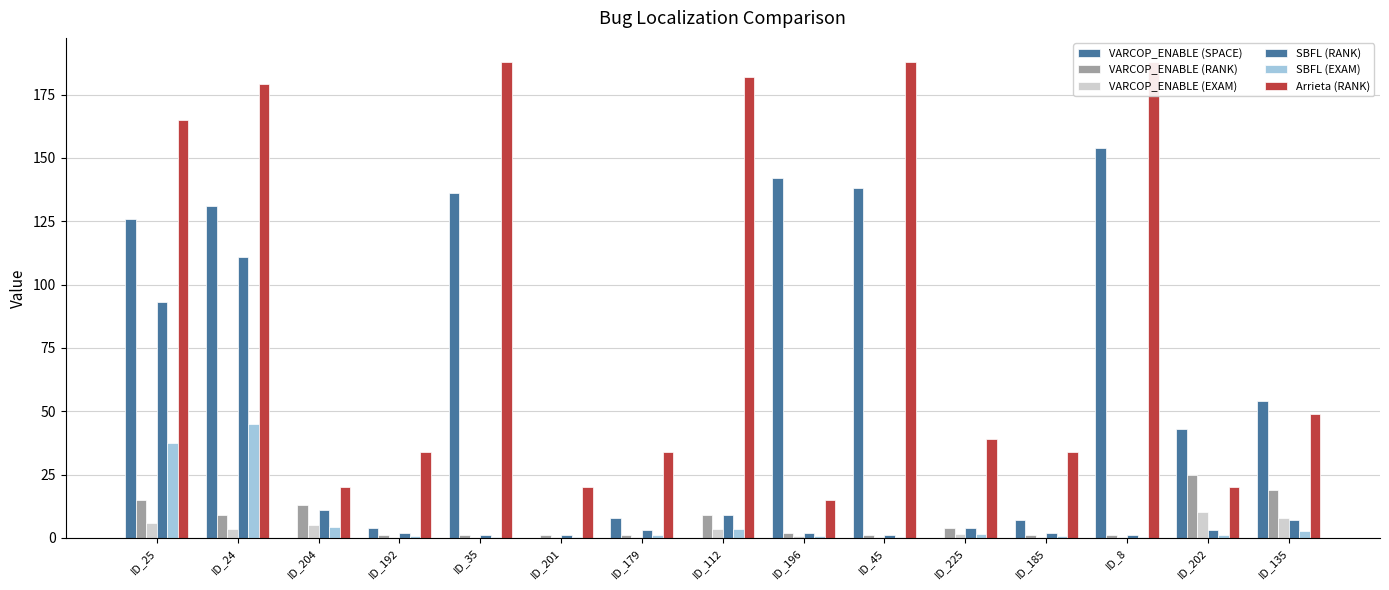

What is the highest value of the VARCOP_ENABLE (RANK) series?

25.0